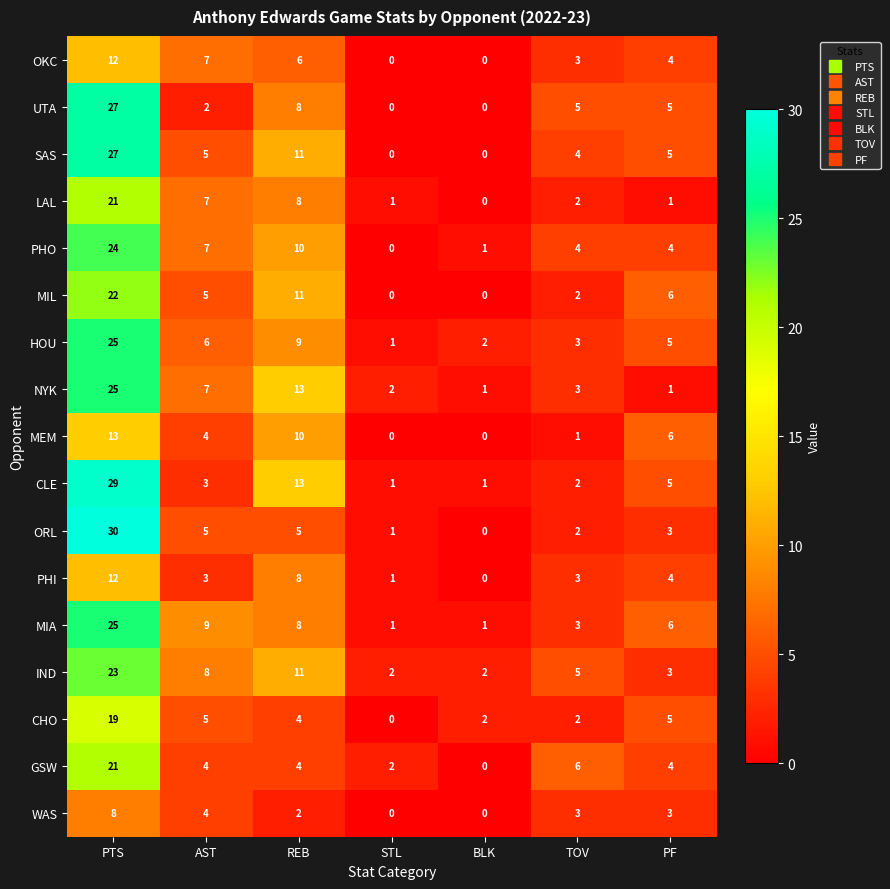

How many values in PHI are above zero?

6